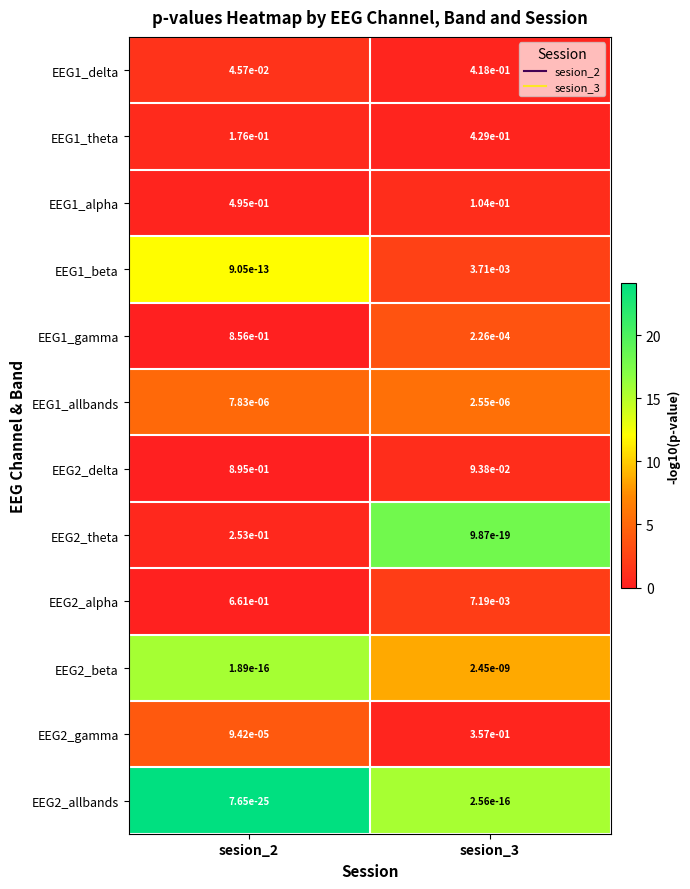

Is the value of EEG2_allbands at sesion_2 greater than the value of EEG1_alpha at sesion_3?

No